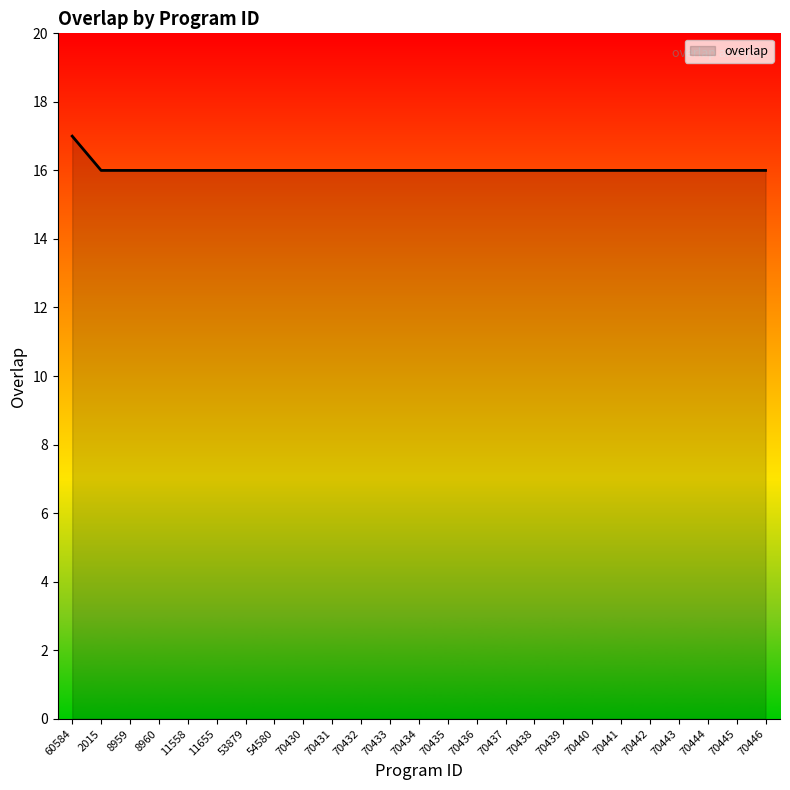

The chart shows a value of 16 at 70431. True or false?

True